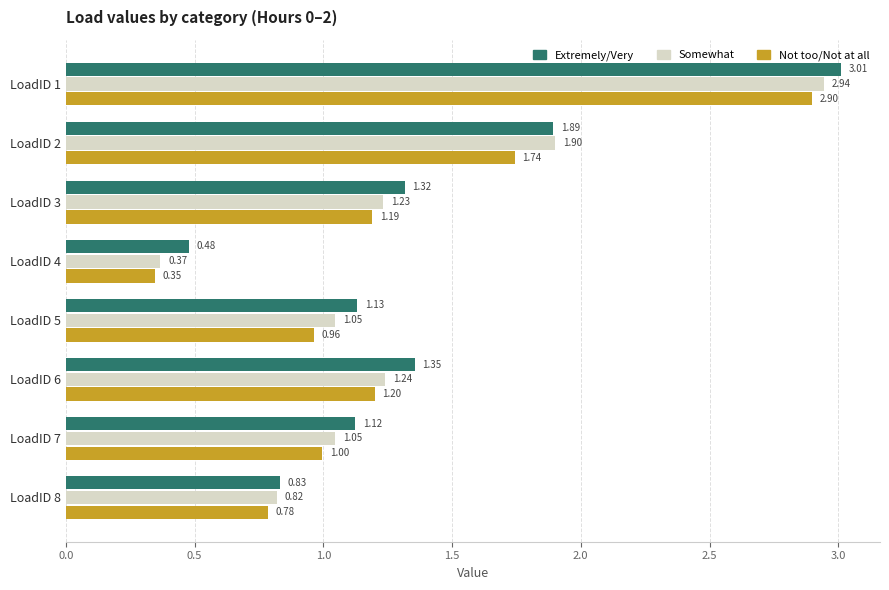

Which series has the largest total across all categories?

Extremely/Very